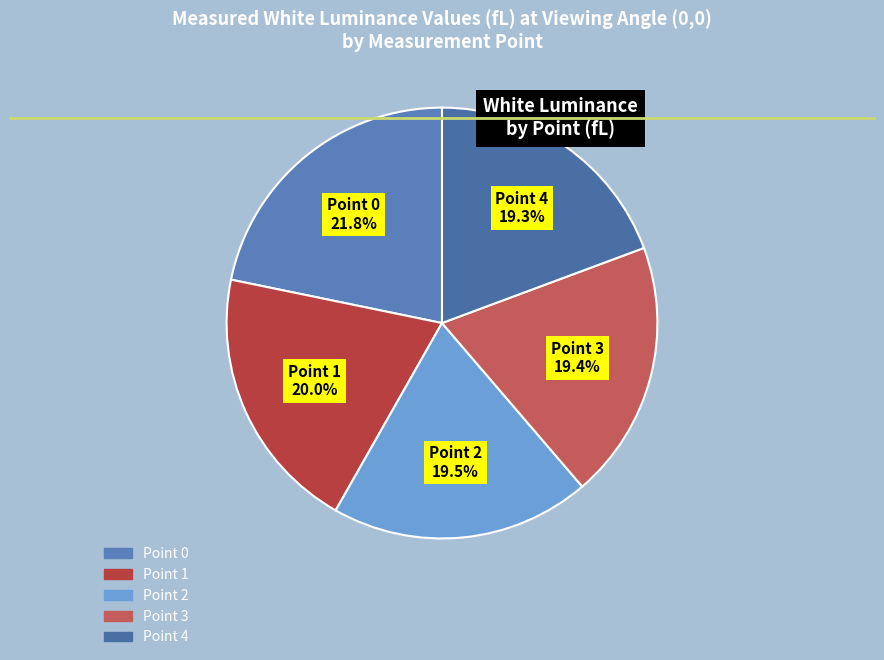

Count the number of slices in the pie.

5